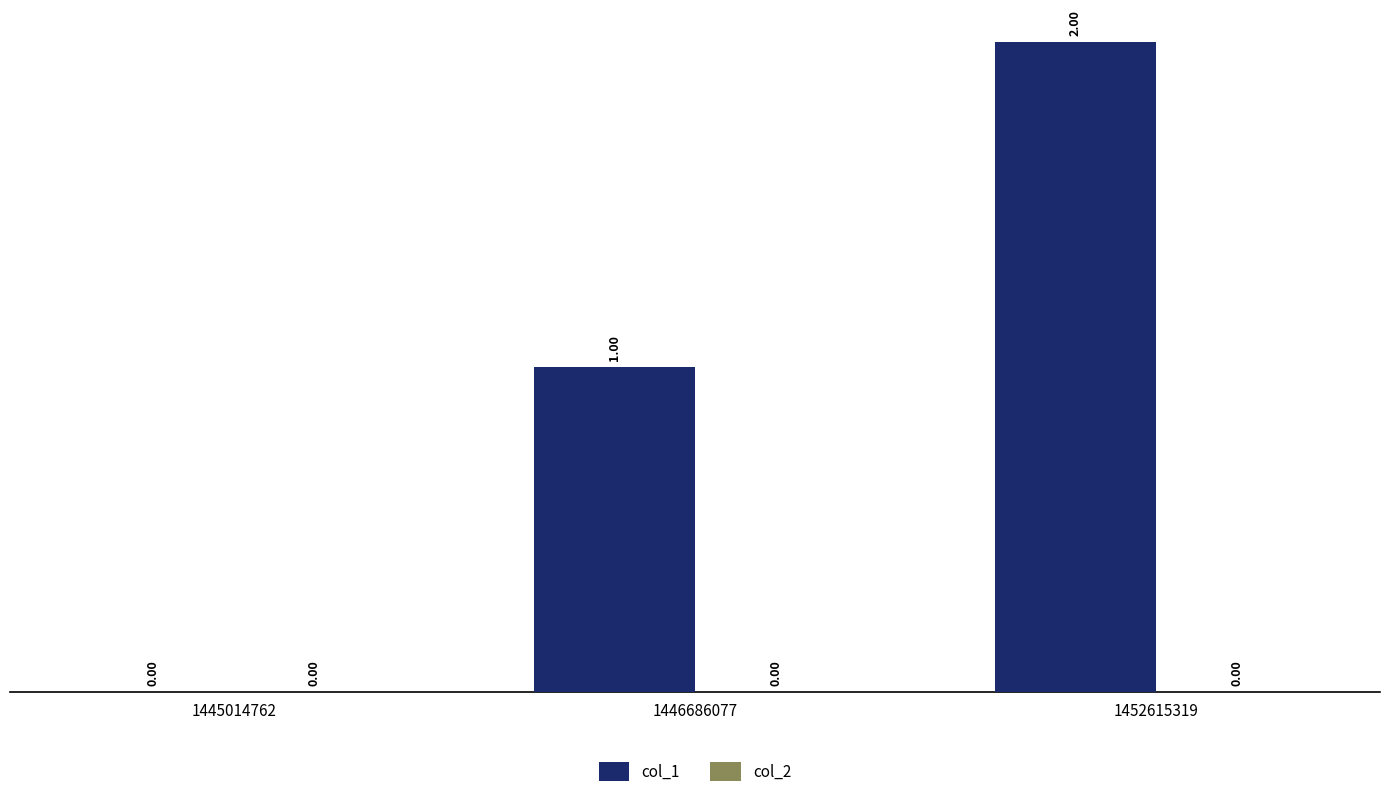

Between 1446686077 and 1445014762, which is larger?

1446686077